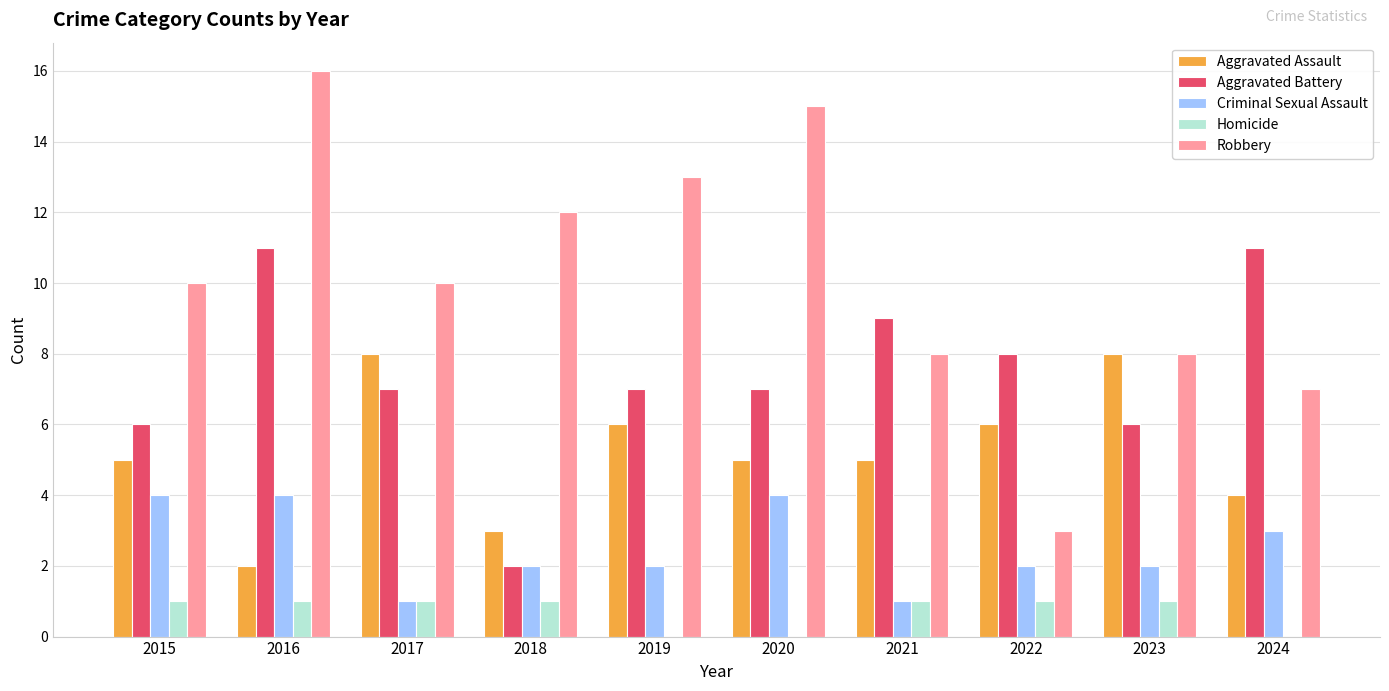

At which category is the sum across all series the highest?

2016